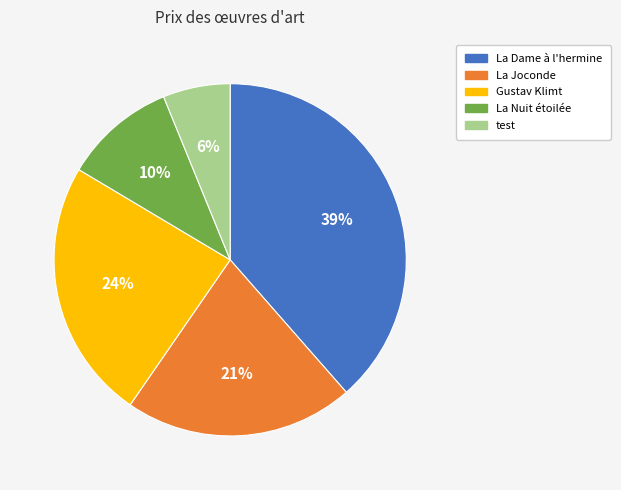

Count the number of slices in the pie.

5